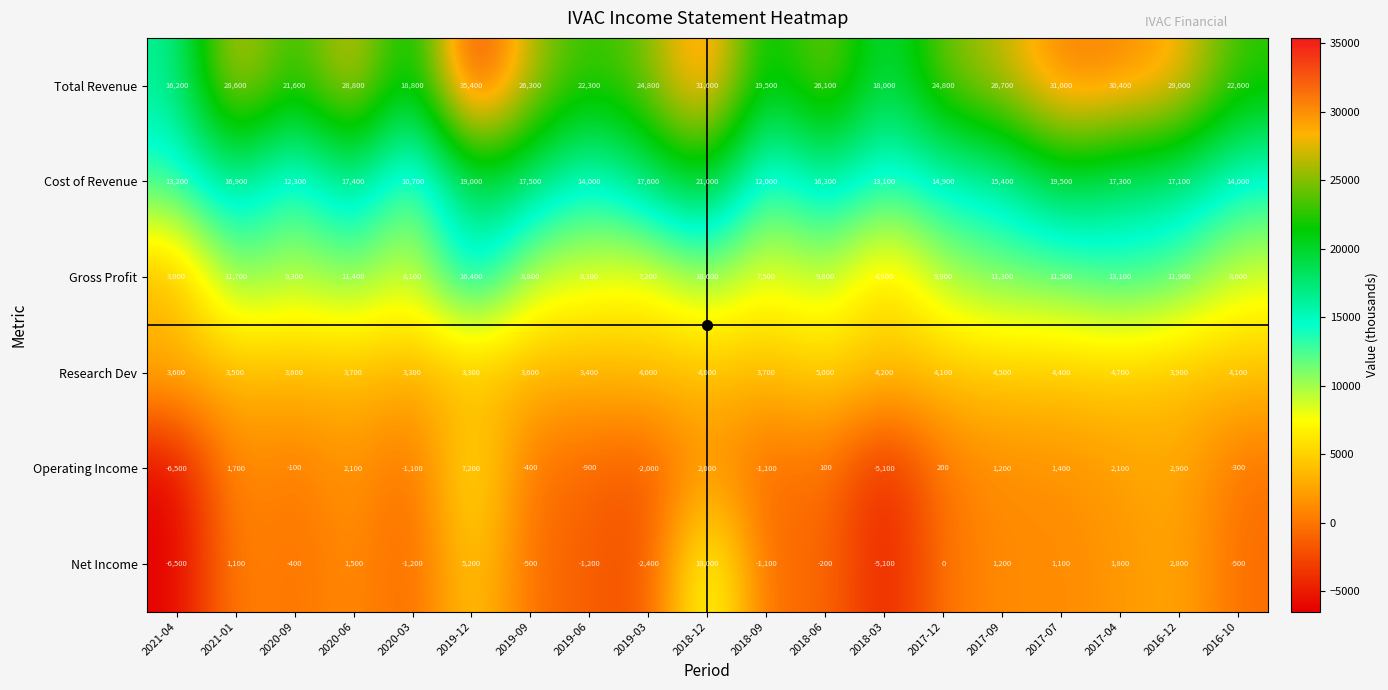

Which label corresponds to the smallest value in the chart?

2021-04